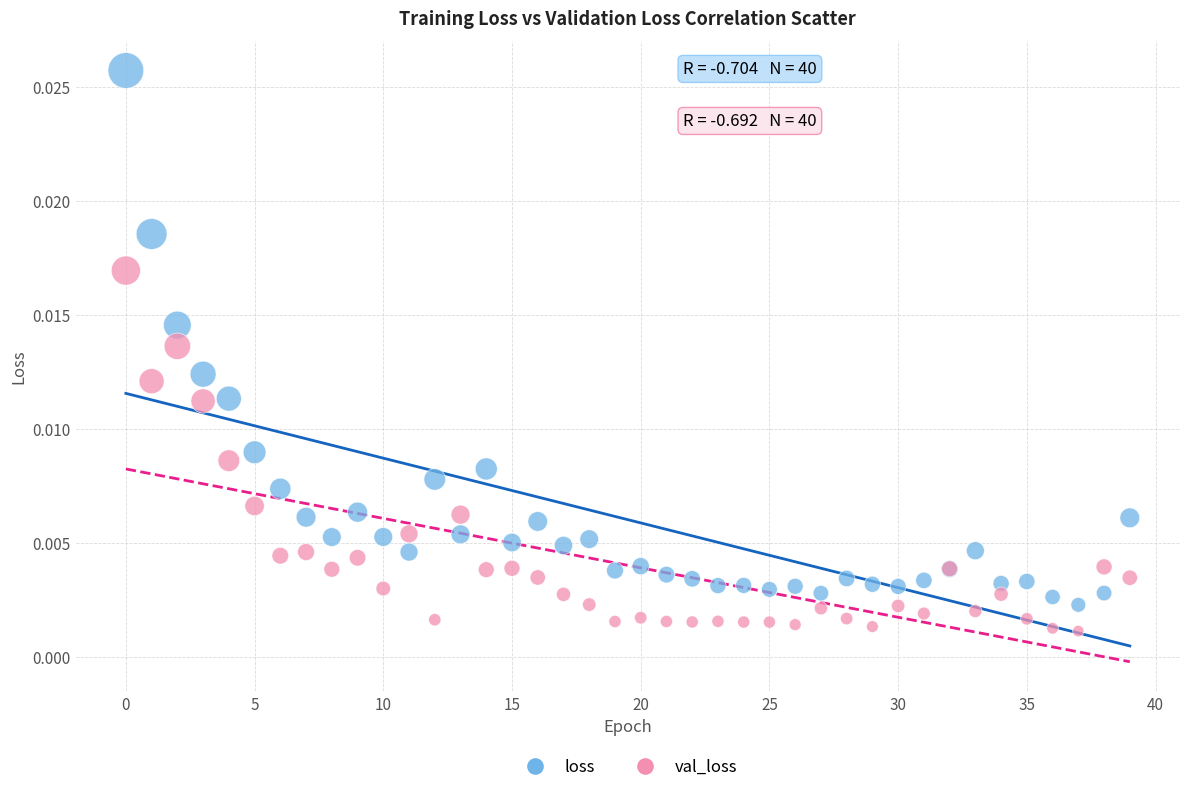

Which series has the largest Y range (max minus min)?

loss